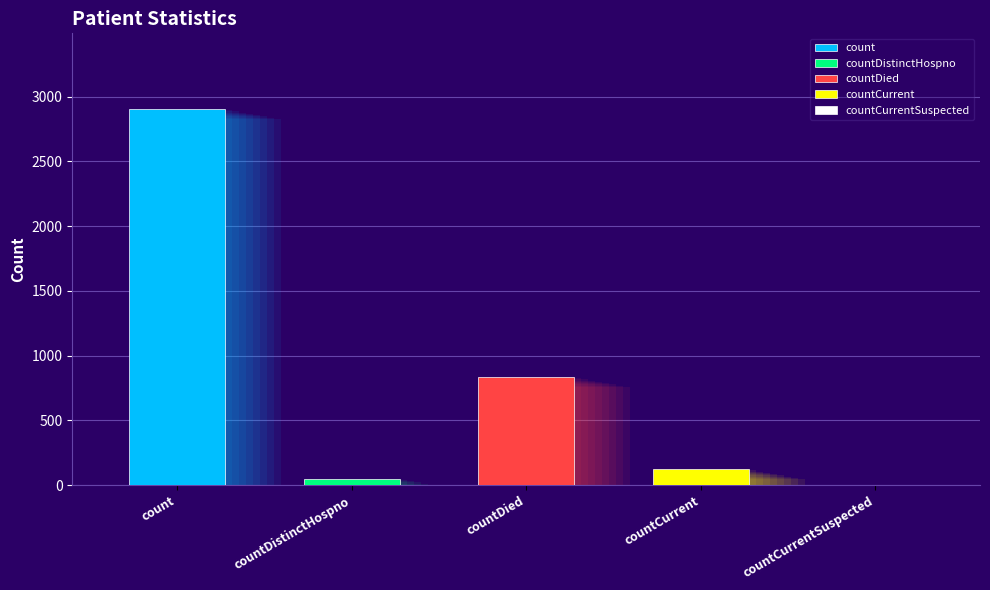

What is the label of the 4th bar from the right?

countDistinctHospno